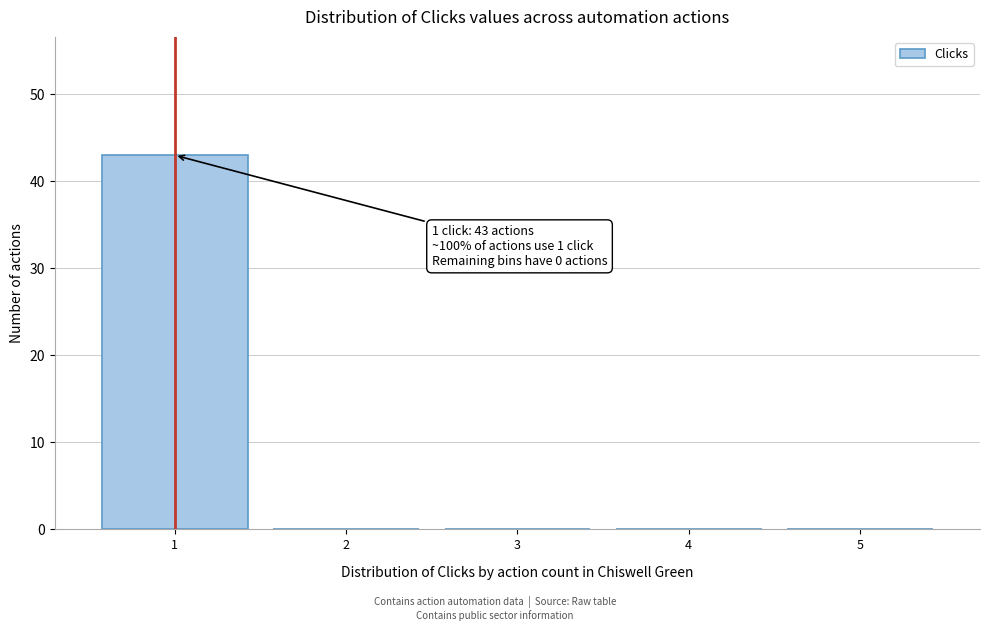

Which range on the x-axis has the tallest bar?

0.5 to 1.5